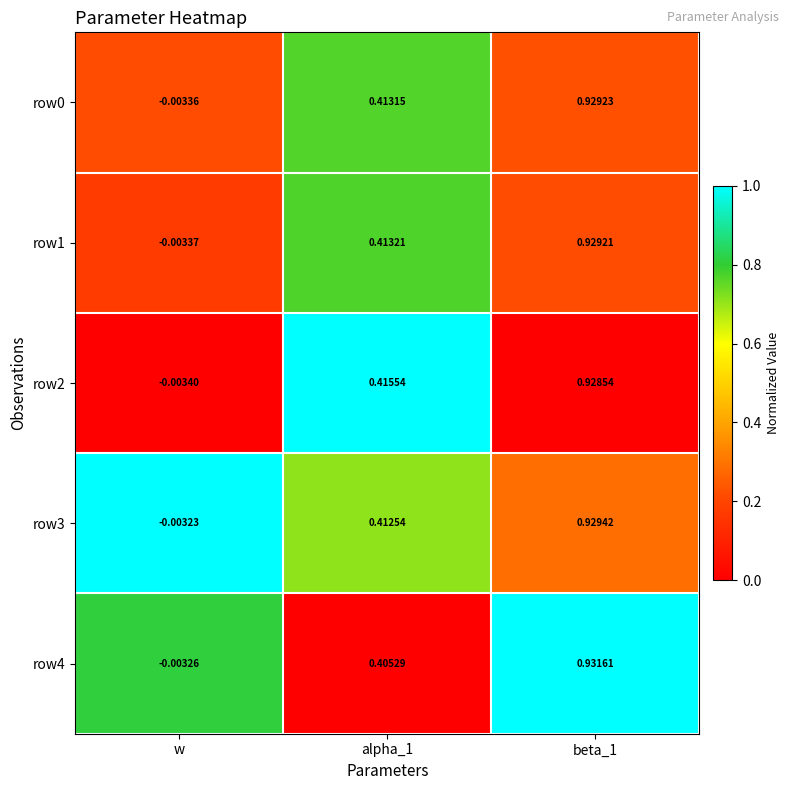

Where is row4 nearest to the value 0?

w